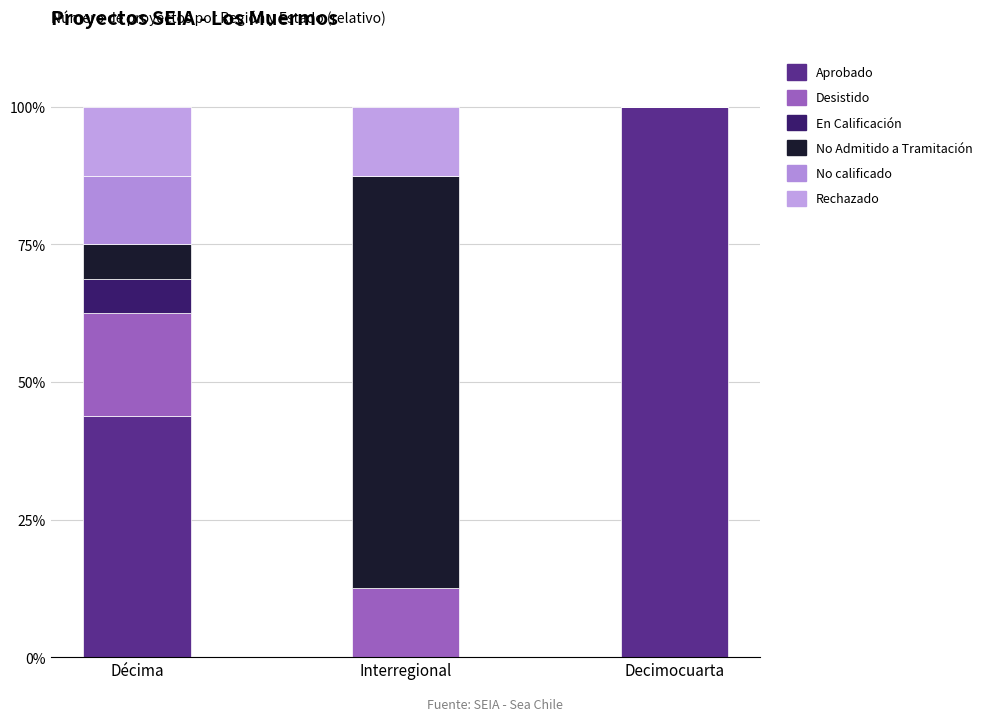

Are the bars grouped side by side (vs. stacked)?

No